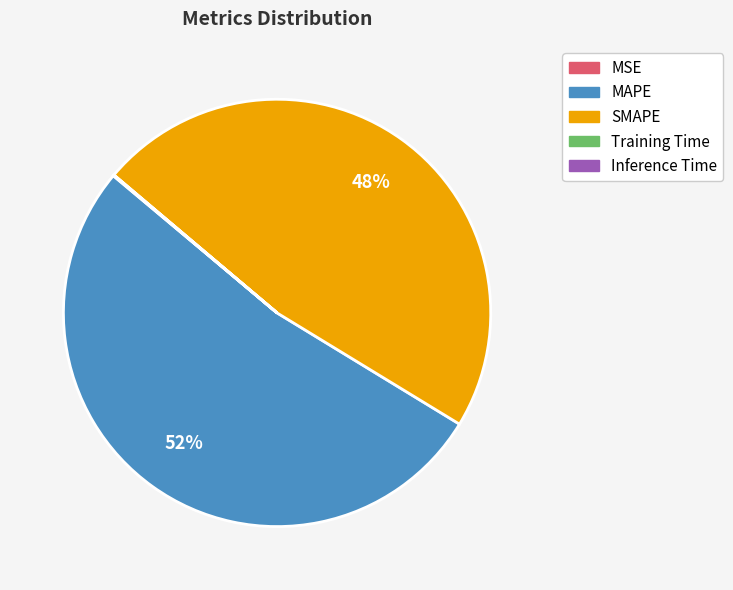

The MAPE slice represents 52% of the pie. True or false?

True